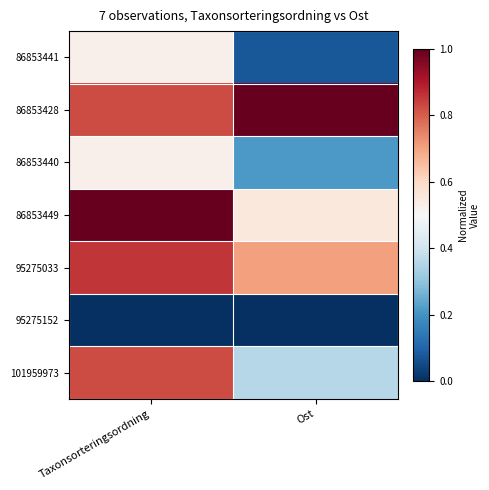

Reading right to left, what are all the values shown in this chart?

86853441: Ost=0.1	Taxonsorteringsordning=0.5
86853428: Ost=1.0	Taxonsorteringsordning=0.8
86853440: Ost=0.2	Taxonsorteringsordning=0.5
86853449: Ost=0.6	Taxonsorteringsordning=1.0
95275033: Ost=0.7	Taxonsorteringsordning=0.9
95275152: Ost=0.0	Taxonsorteringsordning=0.0
101959973: Ost=0.4	Taxonsorteringsordning=0.8